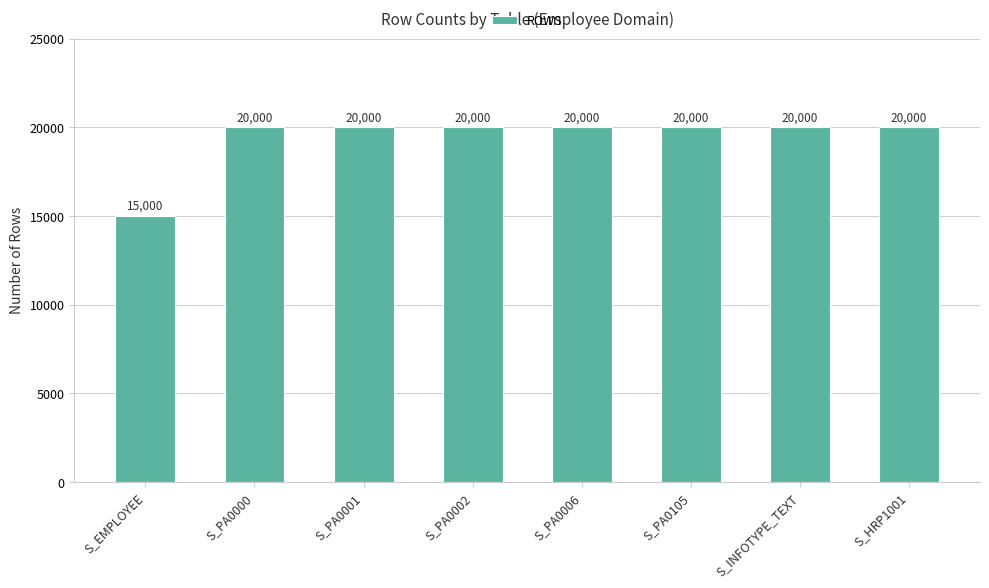

What is the ratio of the value at S_PA0000 to the value at S_PA0002?

1.0